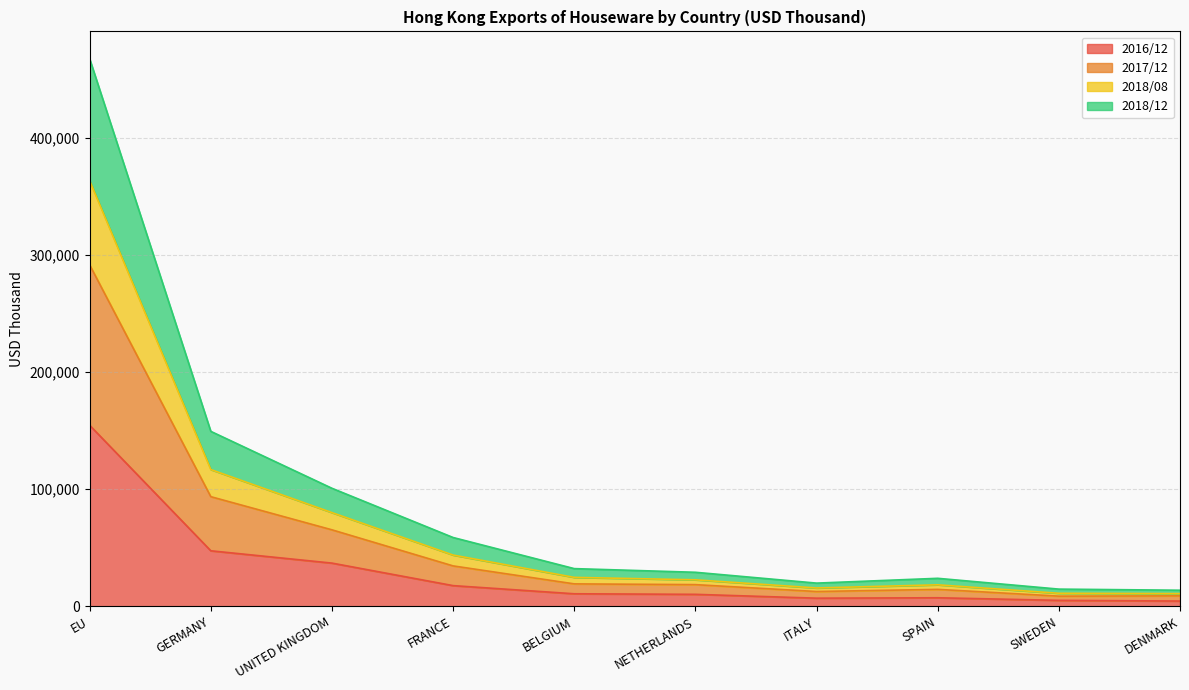

True or false: 2018/08 and 2016/12 cross at least once.

False